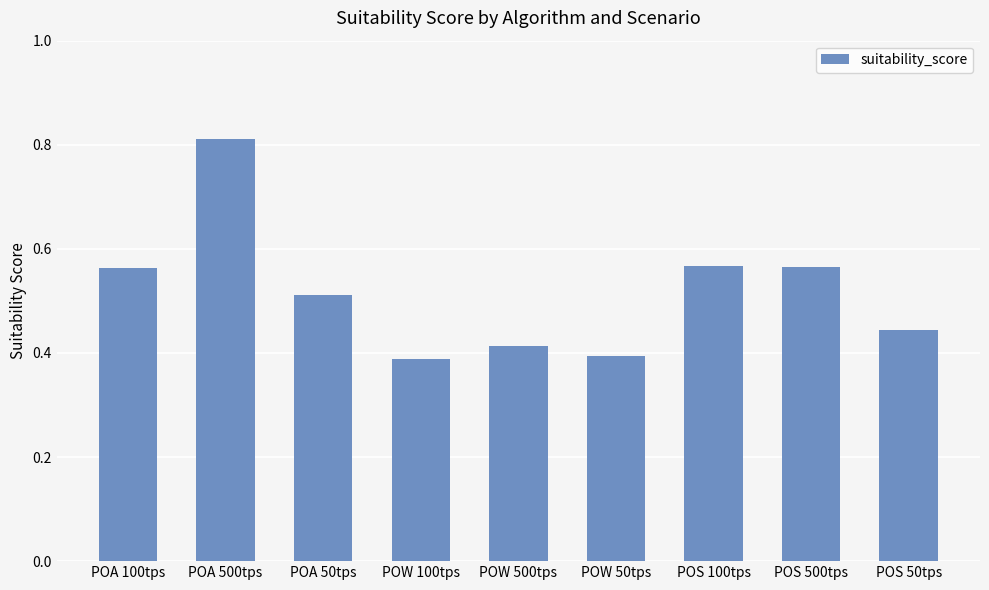

What is the label of the 1st bar from the left?

POA 100tps